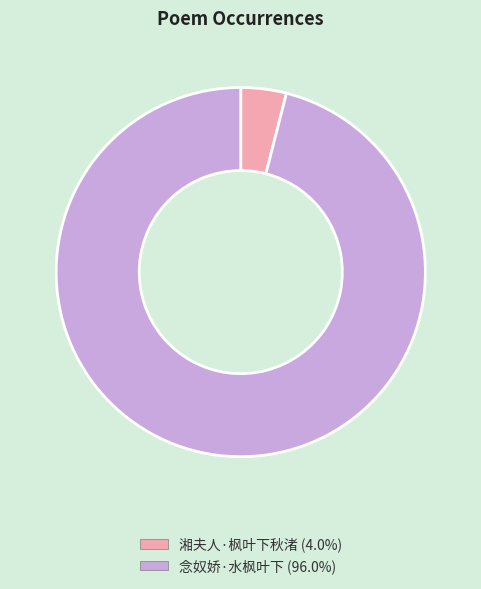

Do 湘夫人·枫叶下秋渚 and 念奴娇·水枫叶下 together represent more than half of the pie?

Yes